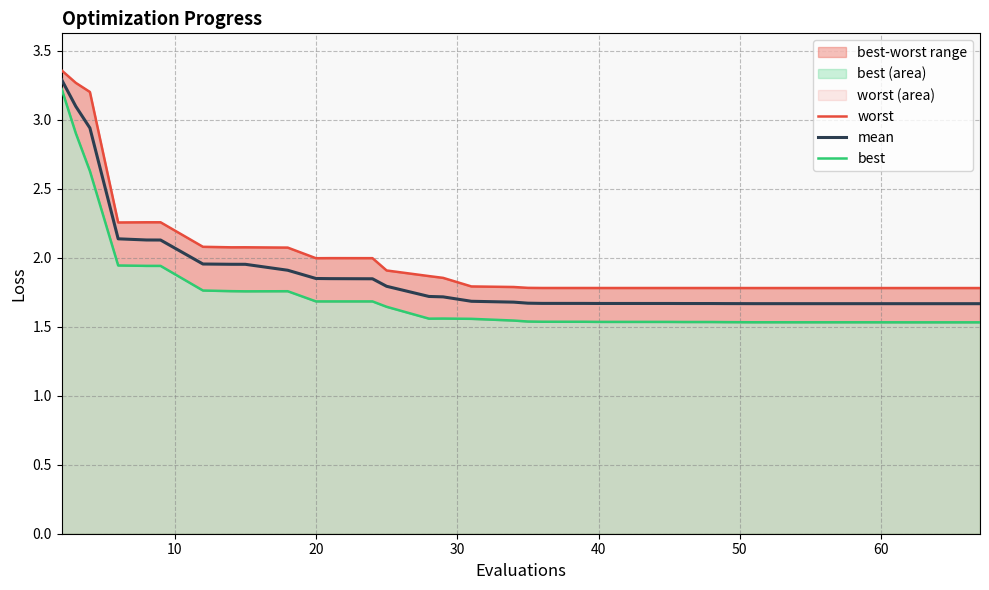

True or false: mean and best cross at least once.

False